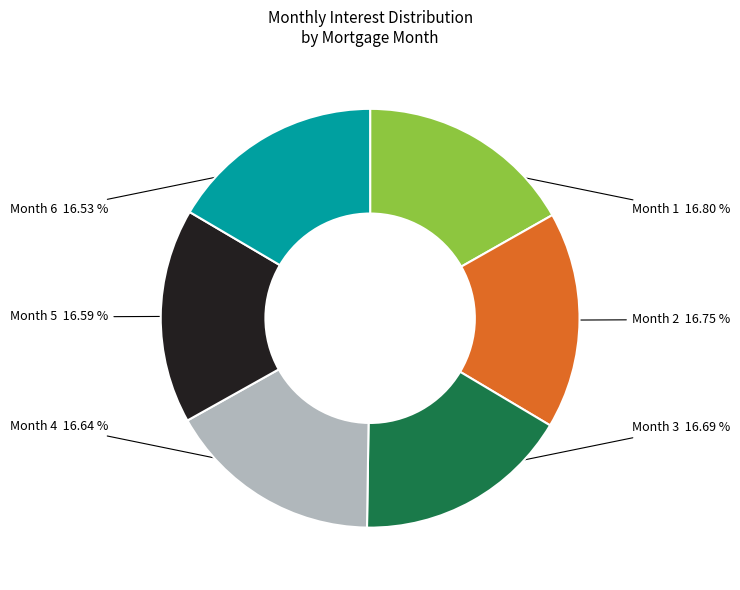

What is the ratio of the value at Month 2 to the value at Month 1?

1.0